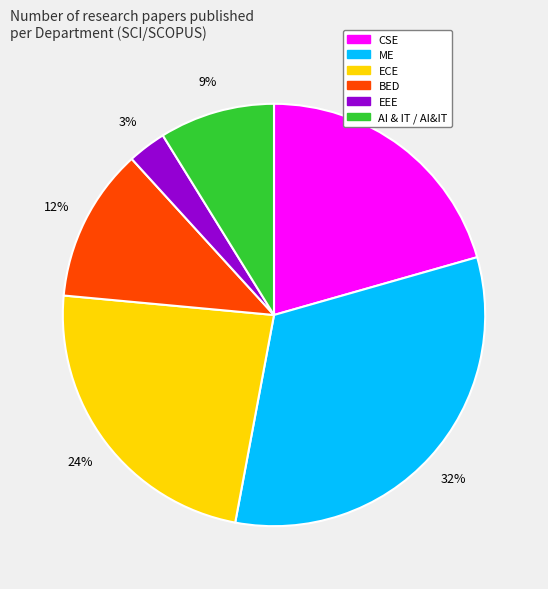

To the nearest percent, what is the average slice percentage?

17%